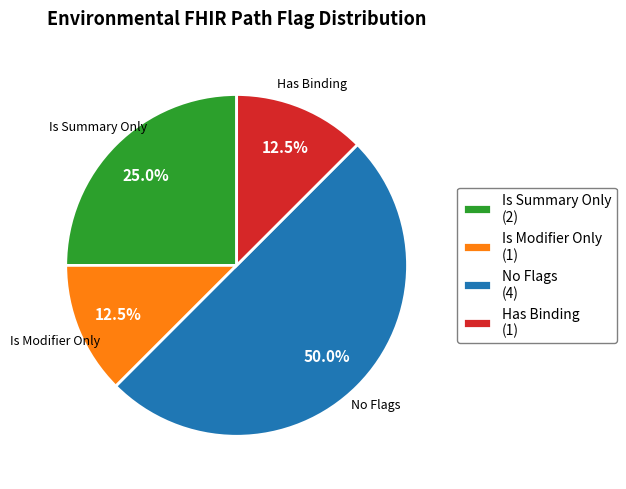

Is Is Modifier Only the majority of the pie?

No